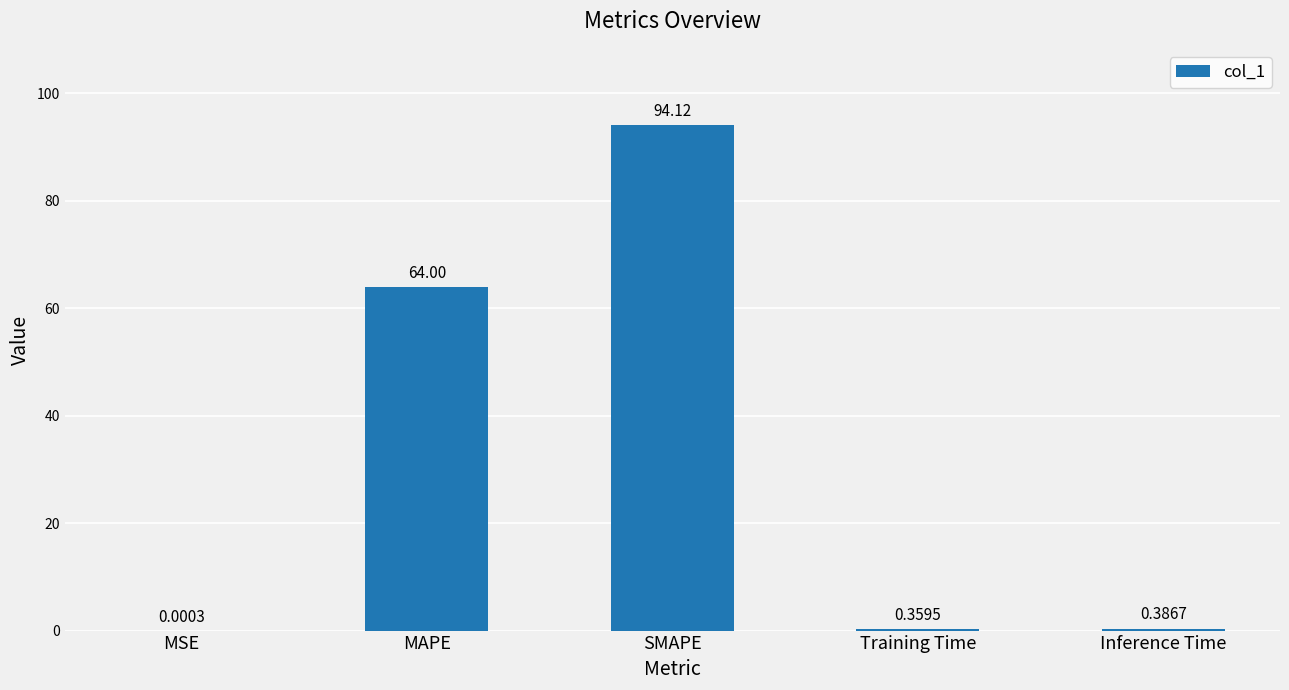

Which category has the highest value across all series?

SMAPE